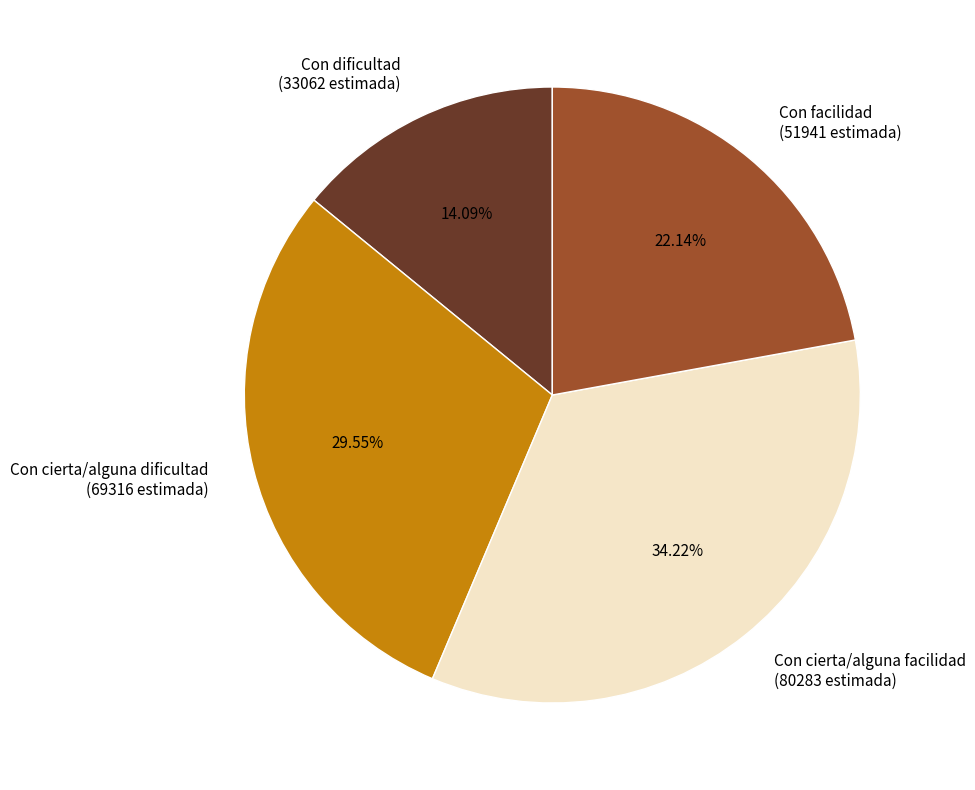

The Con cierta/alguna facilidad slice represents 34% of the pie. True or false?

True